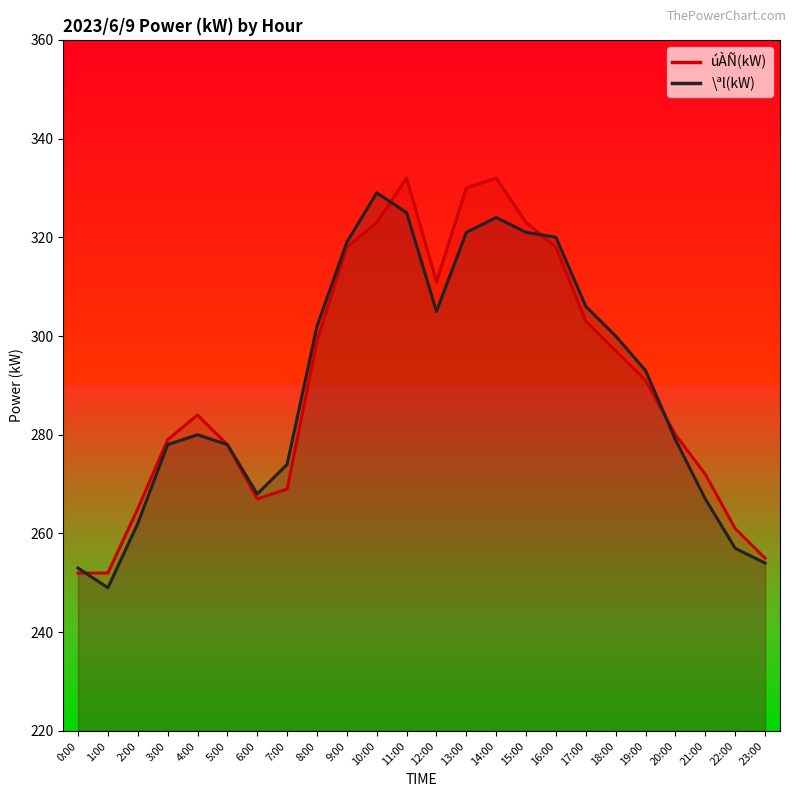

What is the difference between the second highest and minimum values in the úÀÑ(kW) series?

80